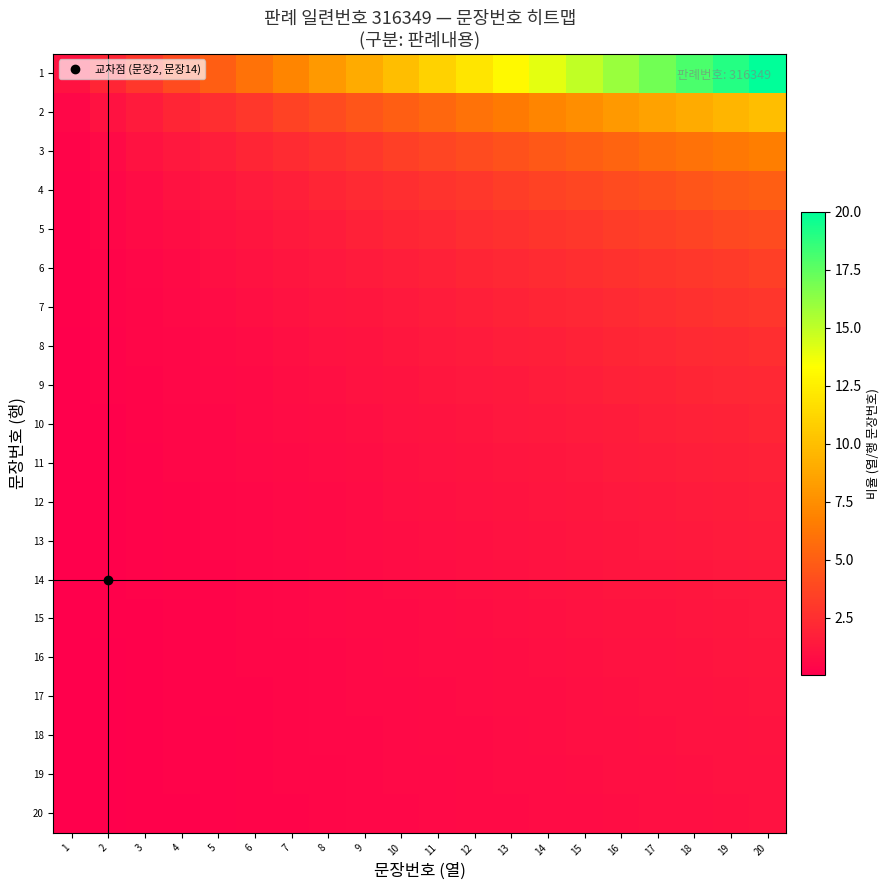

Reading right to left, extract all data points from this chart.

1: 20=20.0	19=19.0	18=18.0	17=17.0	16=16.0	15=15.0	14=14.0	13=13.0	12=12.0	11=11.0	10=10.0	9=9.0	8=8.0	7=7.0	6=6.0	5=5.0	4=4.0	3=3.0	2=2.0	1=1.0
2: 20=10.0	19=9.5	18=9.0	17=8.5	16=8.0	15=7.5	14=7.0	13=6.5	12=6.0	11=5.5	10=5.0	9=4.5	8=4.0	7=3.5	6=3.0	5=2.5	4=2.0	3=1.5	2=1.0	1=0.5
3: 20=6.7	19=6.3	18=6.0	17=5.7	16=5.3	15=5.0	14=4.7	13=4.3	12=4.0	11=3.7	10=3.3	9=3.0	8=2.7	7=2.3	6=2.0	5=1.7	4=1.3	3=1.0	2=0.7	1=0.3
4: 20=5.0	19=4.8	18=4.5	17=4.2	16=4.0	15=3.8	14=3.5	13=3.2	12=3.0	11=2.8	10=2.5	9=2.2	8=2.0	7=1.8	6=1.5	5=1.2	4=1.0	3=0.8	2=0.5	1=0.2
5: 20=4.0	19=3.8	18=3.6	17=3.4	16=3.2	15=3.0	14=2.8	13=2.6	12=2.4	11=2.2	10=2.0	9=1.8	8=1.6	7=1.4	6=1.2	5=1.0	4=0.8	3=0.6	2=0.4	1=0.2
6: 20=3.3	19=3.2	18=3.0	17=2.8	16=2.7	15=2.5	14=2.3	13=2.2	12=2.0	11=1.8	10=1.7	9=1.5	8=1.3	7=1.2	6=1.0	5=0.8	4=0.7	3=0.5	2=0.3	1=0.2
7: 20=2.9	19=2.7	18=2.6	17=2.4	16=2.3	15=2.1	14=2.0	13=1.9	12=1.7	11=1.6	10=1.4	9=1.3	8=1.1	7=1.0	6=0.9	5=0.7	4=0.6	3=0.4	2=0.3	1=0.1
8: 20=2.5	19=2.4	18=2.2	17=2.1	16=2.0	15=1.9	14=1.8	13=1.6	12=1.5	11=1.4	10=1.2	9=1.1	8=1.0	7=0.9	6=0.8	5=0.6	4=0.5	3=0.4	2=0.2	1=0.1
9: 20=2.2	19=2.1	18=2.0	17=1.9	16=1.8	15=1.7	14=1.6	13=1.4	12=1.3	11=1.2	10=1.1	9=1.0	8=0.9	7=0.8	6=0.7	5=0.6	4=0.4	3=0.3	2=0.2	1=0.1
10: 20=2.0	19=1.9	18=1.8	17=1.7	16=1.6	15=1.5	14=1.4	13=1.3	12=1.2	11=1.1	10=1.0	9=0.9	8=0.8	7=0.7	6=0.6	5=0.5	4=0.4	3=0.3	2=0.2	1=0.1
11: 20=1.8	19=1.7	18=1.6	17=1.5	16=1.5	15=1.4	14=1.3	13=1.2	12=1.1	11=1.0	10=0.9	9=0.8	8=0.7	7=0.6	6=0.5	5=0.5	4=0.4	3=0.3	2=0.2	1=0.1
12: 20=1.7	19=1.6	18=1.5	17=1.4	16=1.3	15=1.2	14=1.2	13=1.1	12=1.0	11=0.9	10=0.8	9=0.8	8=0.7	7=0.6	6=0.5	5=0.4	4=0.3	3=0.2	2=0.2	1=0.1
13: 20=1.5	19=1.5	18=1.4	17=1.3	16=1.2	15=1.2	14=1.1	13=1.0	12=0.9	11=0.8	10=0.8	9=0.7	8=0.6	7=0.5	6=0.5	5=0.4	4=0.3	3=0.2	2=0.2	1=0.1
14: 20=1.4	19=1.4	18=1.3	17=1.2	16=1.1	15=1.1	14=1.0	13=0.9	12=0.9	11=0.8	10=0.7	9=0.6	8=0.6	7=0.5	6=0.4	5=0.4	4=0.3	3=0.2	2=0.1	1=0.1
15: 20=1.3	19=1.3	18=1.2	17=1.1	16=1.1	15=1.0	14=0.9	13=0.9	12=0.8	11=0.7	10=0.7	9=0.6	8=0.5	7=0.5	6=0.4	5=0.3	4=0.3	3=0.2	2=0.1	1=0.1
16: 20=1.2	19=1.2	18=1.1	17=1.1	16=1.0	15=0.9	14=0.9	13=0.8	12=0.8	11=0.7	10=0.6	9=0.6	8=0.5	7=0.4	6=0.4	5=0.3	4=0.2	3=0.2	2=0.1	1=0.1
17: 20=1.2	19=1.1	18=1.1	17=1.0	16=0.9	15=0.9	14=0.8	13=0.8	12=0.7	11=0.6	10=0.6	9=0.5	8=0.5	7=0.4	6=0.4	5=0.3	4=0.2	3=0.2	2=0.1	1=0.1
18: 20=1.1	19=1.1	18=1.0	17=0.9	16=0.9	15=0.8	14=0.8	13=0.7	12=0.7	11=0.6	10=0.6	9=0.5	8=0.4	7=0.4	6=0.3	5=0.3	4=0.2	3=0.2	2=0.1	1=0.1
19: 20=1.1	19=1.0	18=0.9	17=0.9	16=0.8	15=0.8	14=0.7	13=0.7	12=0.6	11=0.6	10=0.5	9=0.5	8=0.4	7=0.4	6=0.3	5=0.3	4=0.2	3=0.2	2=0.1	1=0.1
20: 20=1.0	19=0.9	18=0.9	17=0.8	16=0.8	15=0.8	14=0.7	13=0.7	12=0.6	11=0.6	10=0.5	9=0.5	8=0.4	7=0.3	6=0.3	5=0.2	4=0.2	3=0.1	2=0.1	1=0.1